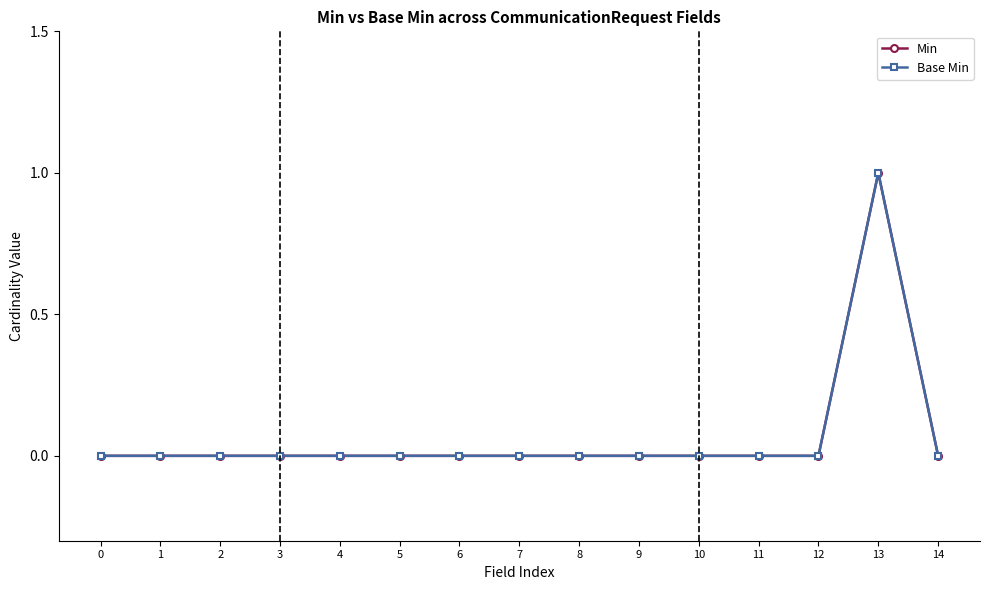

True or false: Min has a value of 0 at 11.

True